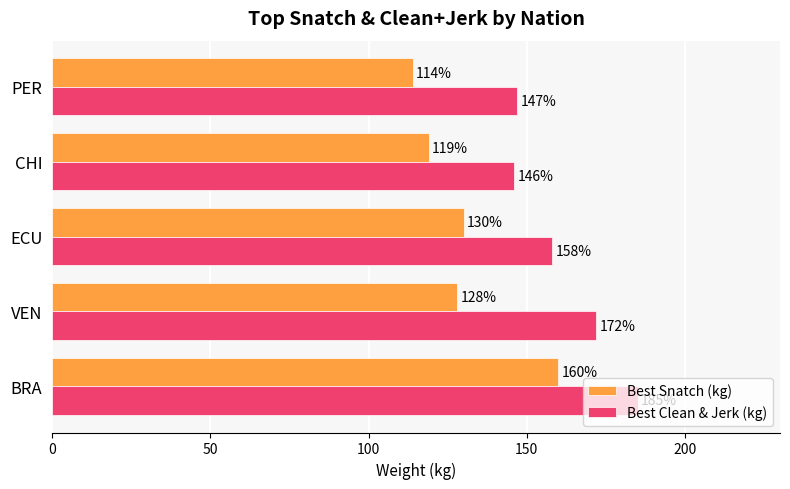

The value of Best Clean & Jerk (kg) at CHI is 146. True or false?

True